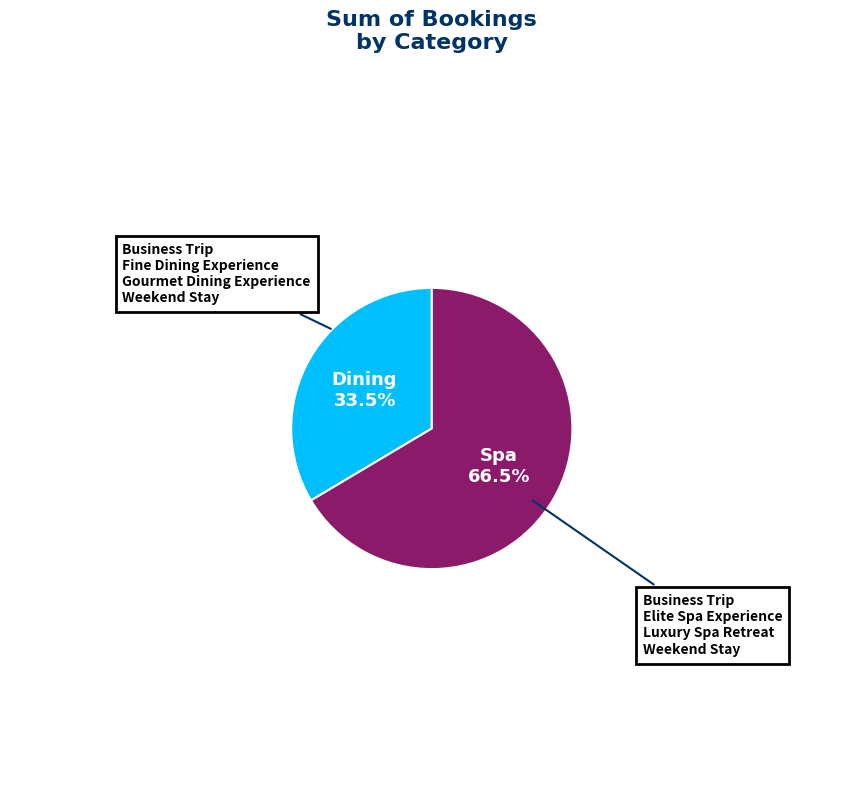

Does any single category account for the majority?

Yes